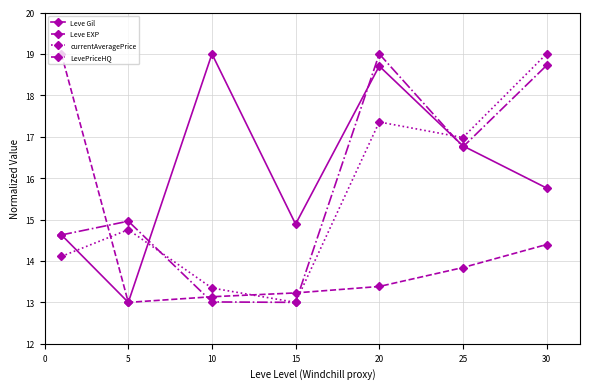

At how many categories does at least one series exceed 16?

5